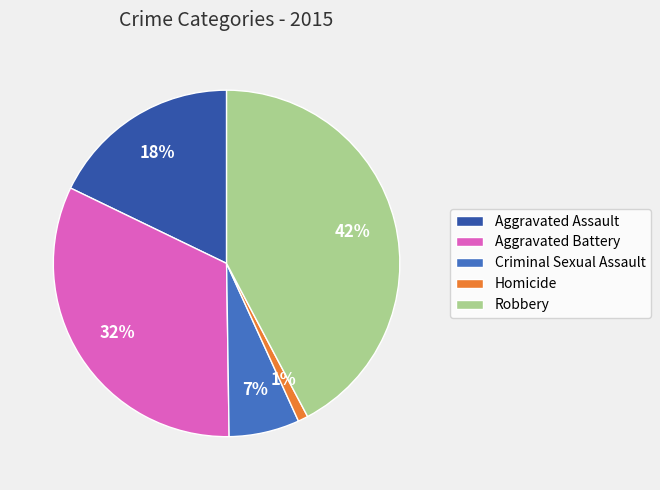

Does Robbery account for over 50% of the chart?

No